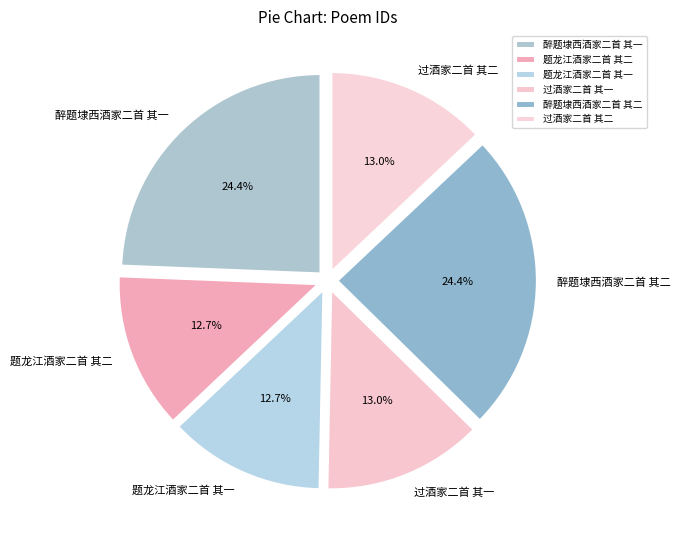

To the nearest percent, what is the average slice percentage?

17%